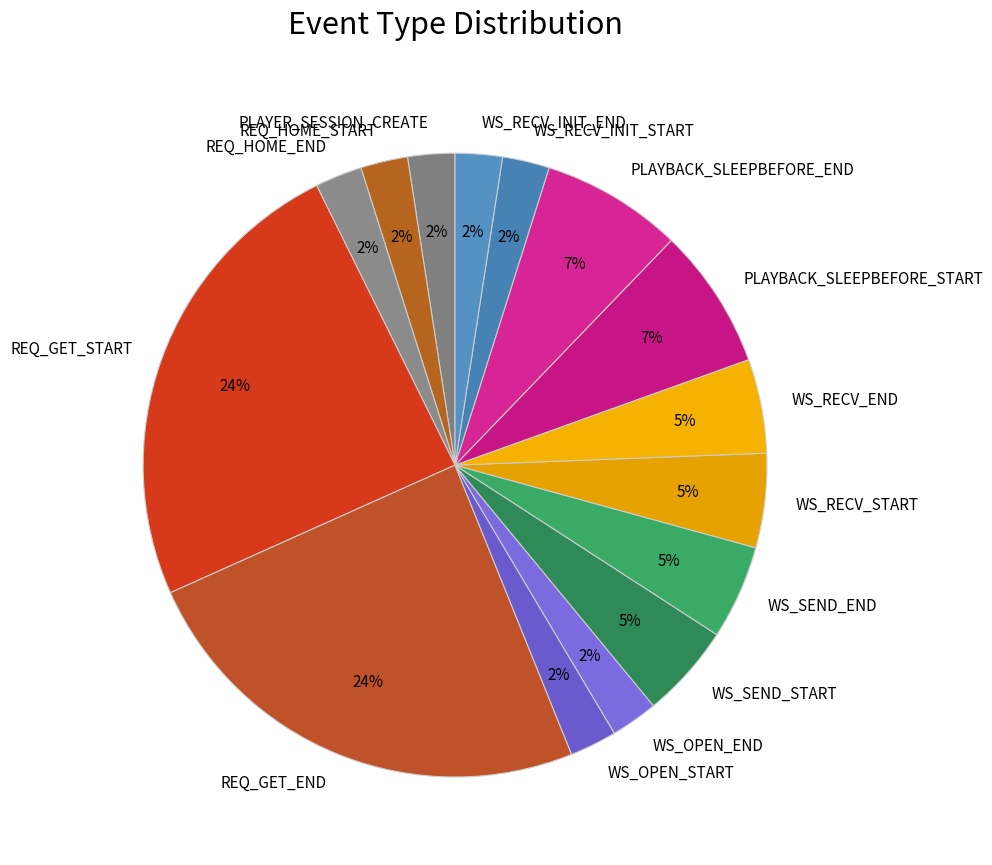

How many slices are in this pie chart?

15